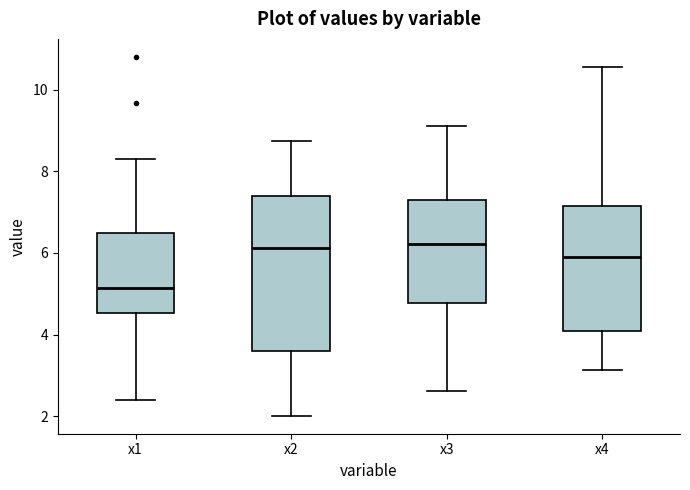

Which box is the tallest, from its lower edge to its upper edge?

x2